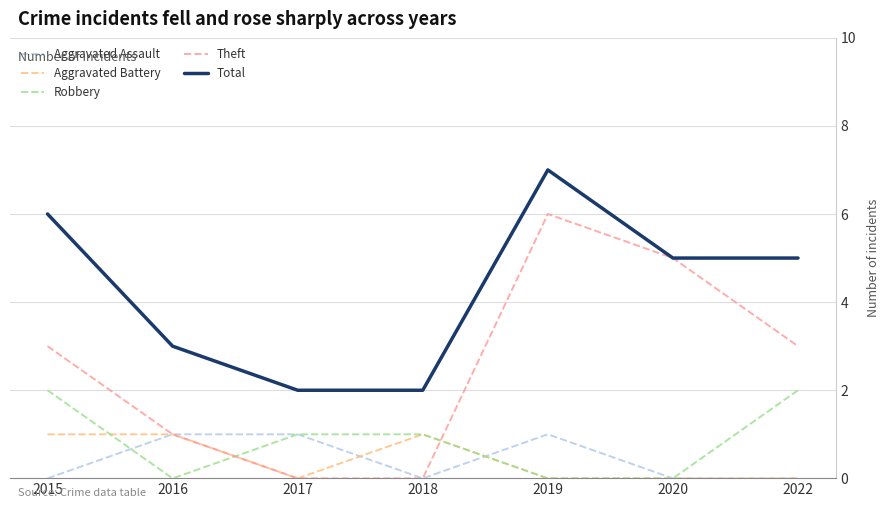

True or false: Aggravated Battery and Total cross at least once.

False